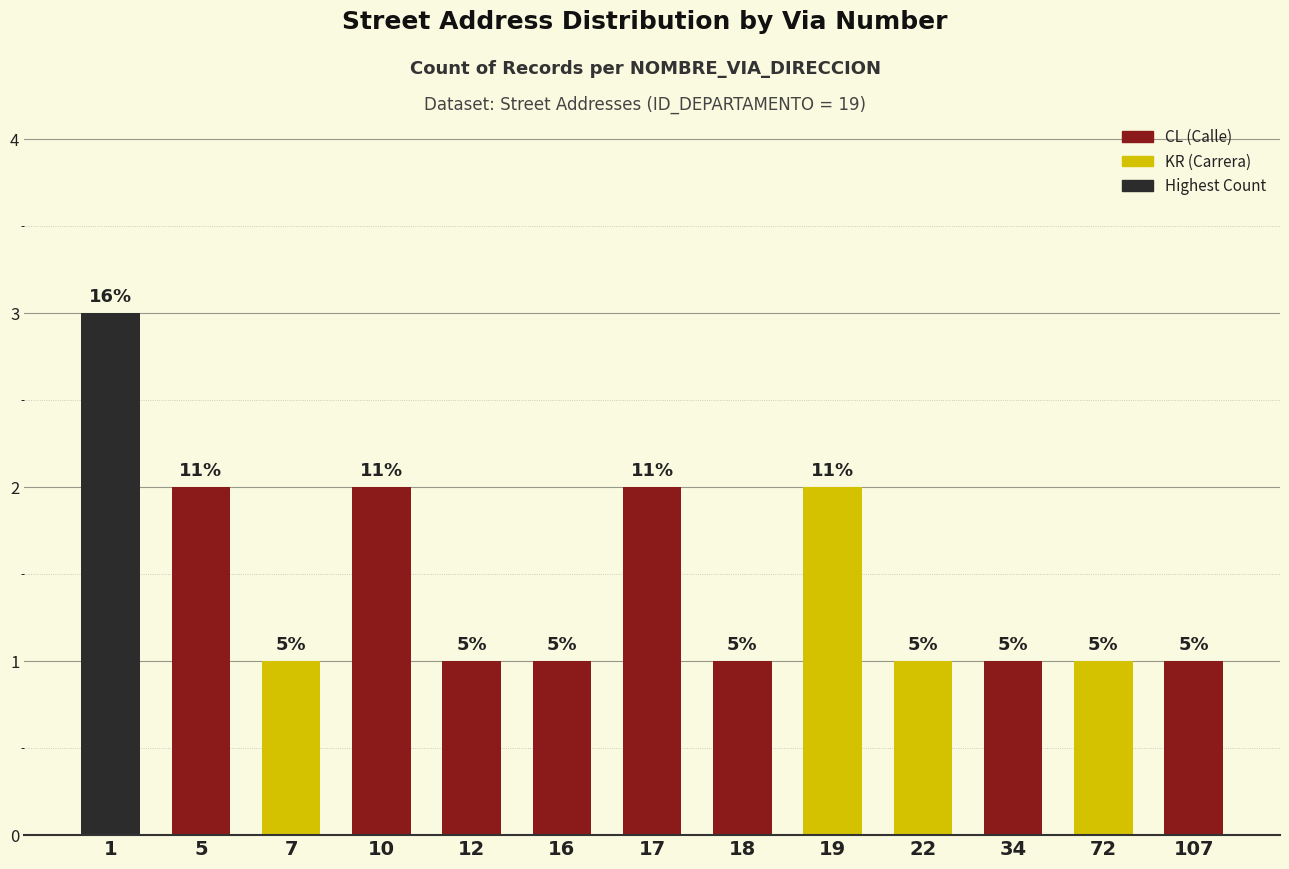

What is the ratio of the value at 10 to the value at 72?

2.0